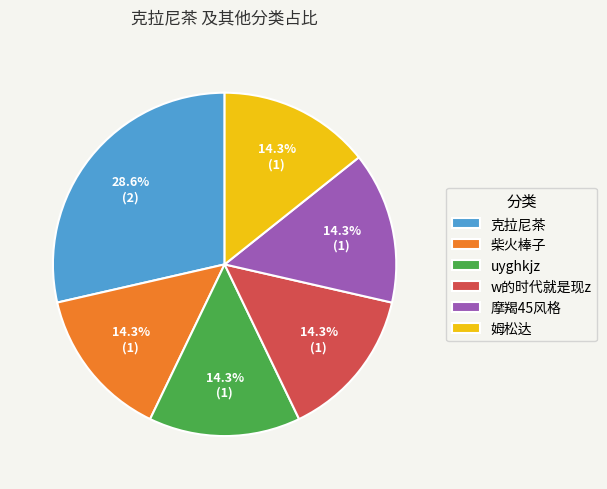

To the nearest percent, what percentage of the pie is w的时代就是现z?

14%